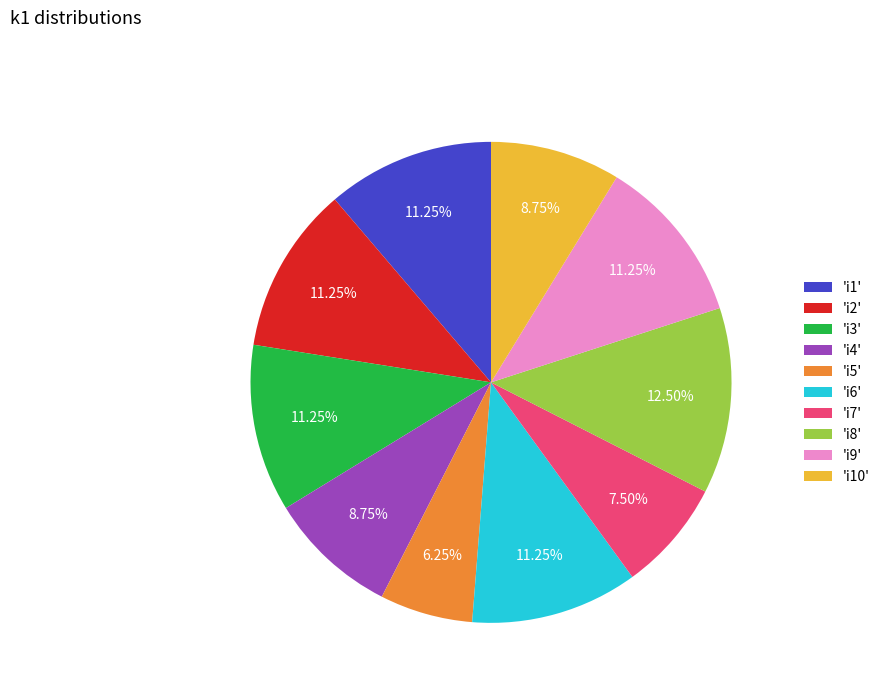

Between 'i10' and 'i1', which is larger?

'i1'